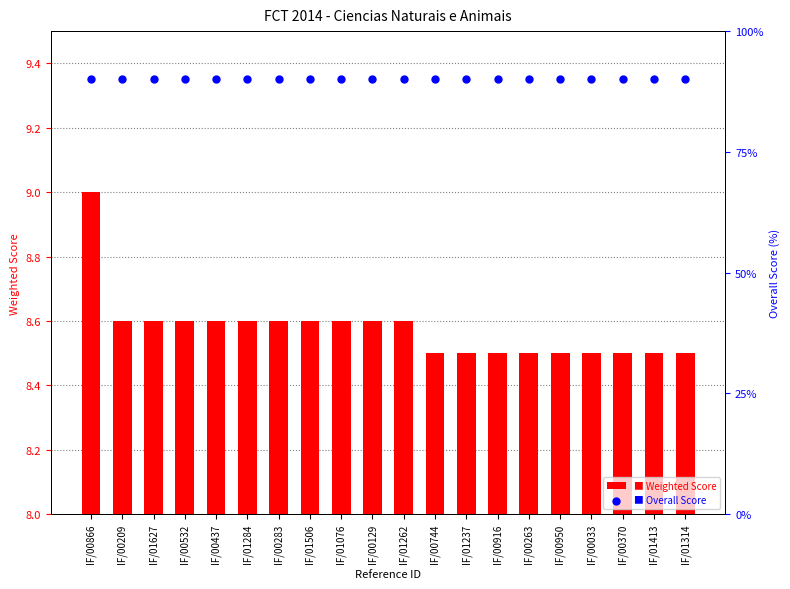

Which series has the largest total across all categories?

Overall Score